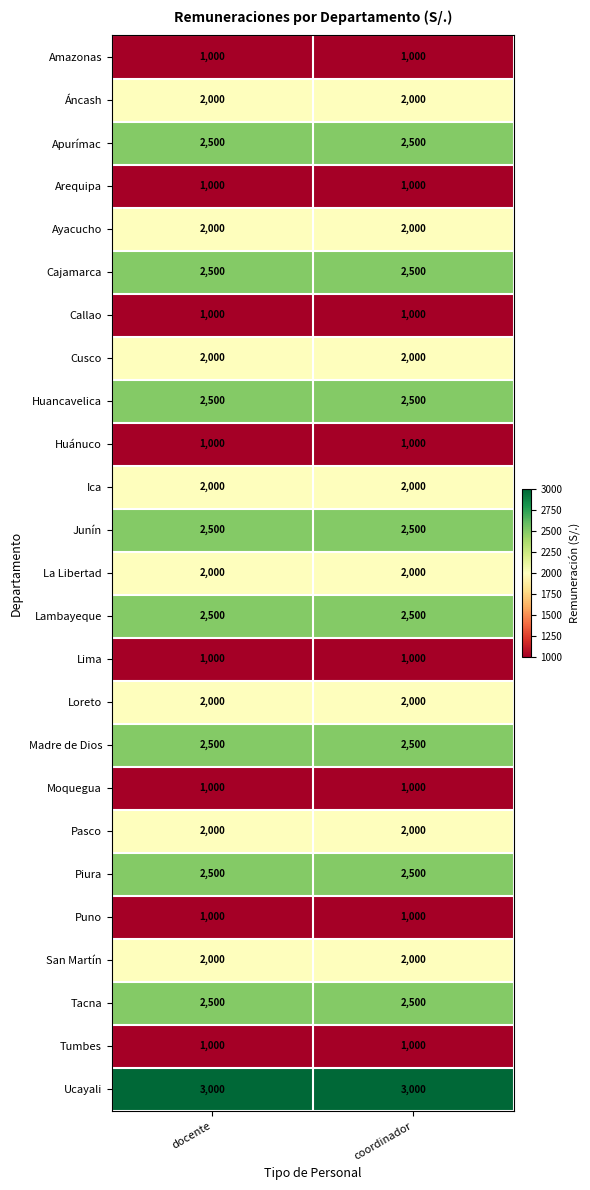

What is the lowest value of the Huánuco series?

1000